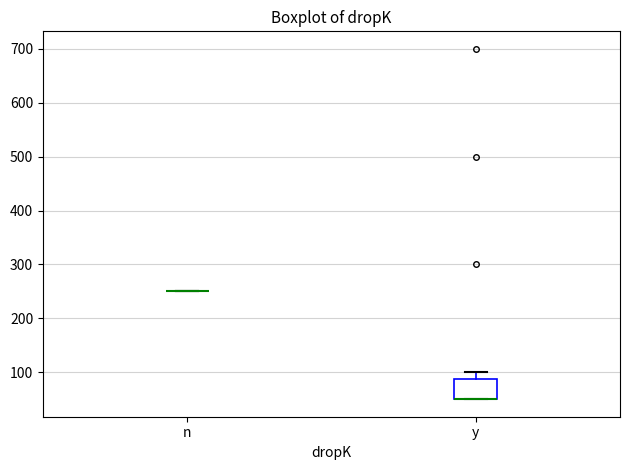

Reading left to right, read every box against the y-axis: the position of its median line, the range the box covers, and the ends of its whiskers. The values are not printed on the chart, so give them approximately, as read against the axis.

n: box collapsed to a line at 250, whiskers 250 to 250
y: median 50 (drawn on the box's lower edge), box 50 to 90, whiskers 50 to 100